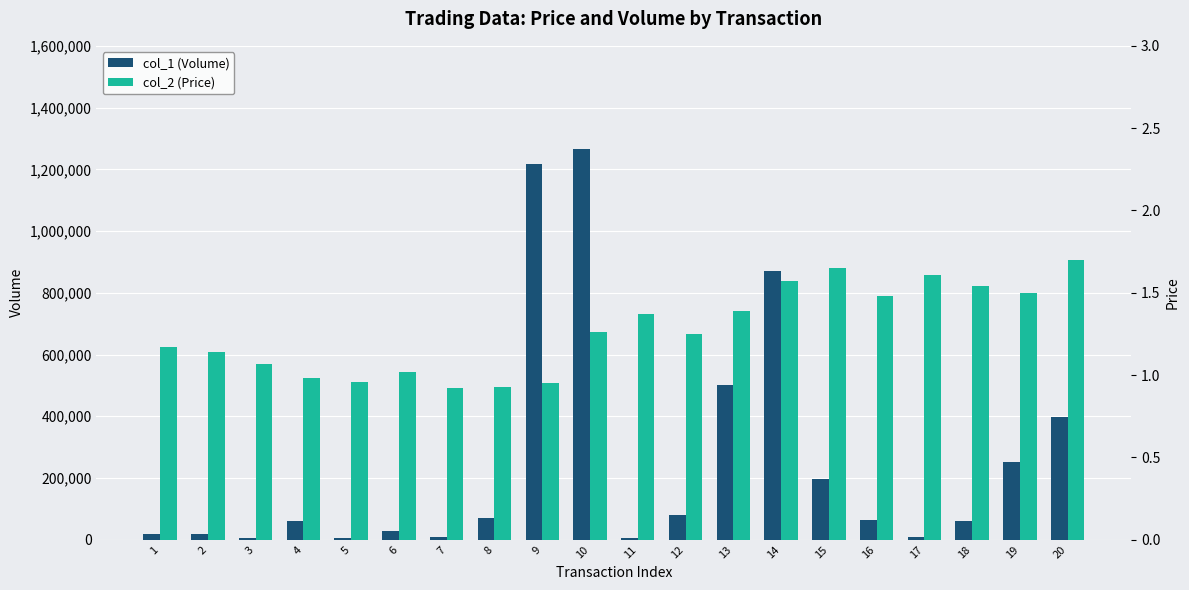

What are all the series names shown in the legend?

col_1 (Volume), col_2 (Price)